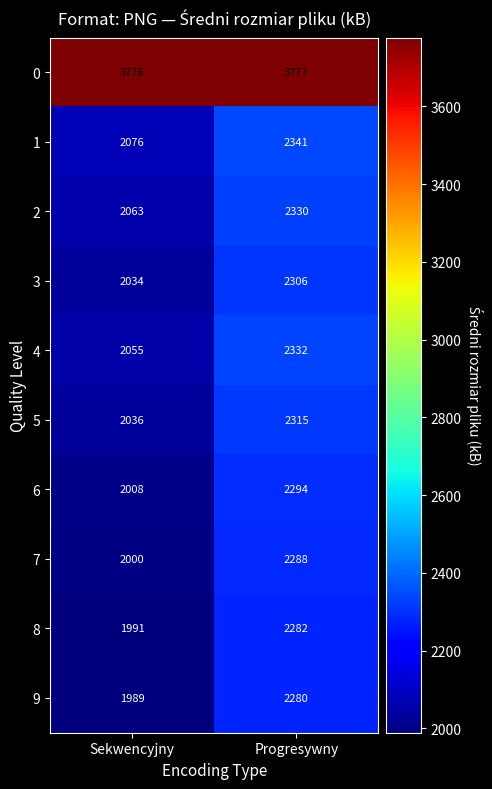

What is the spread (max minus min) of values at Progresywny?

1497